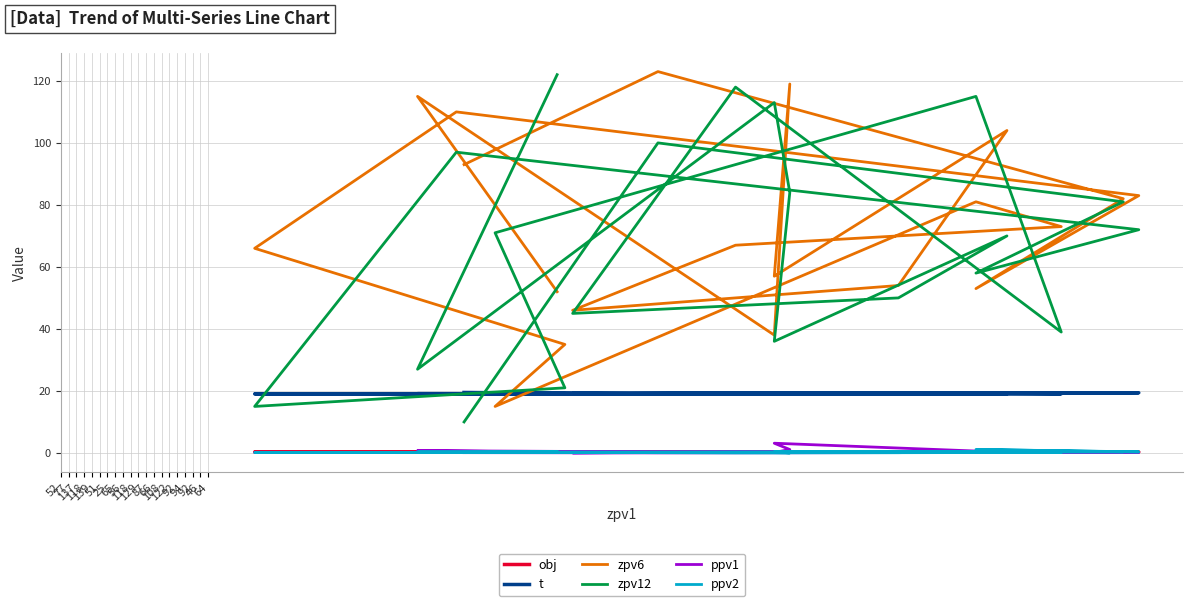

At which label does zpv6 first exceed 73?

52